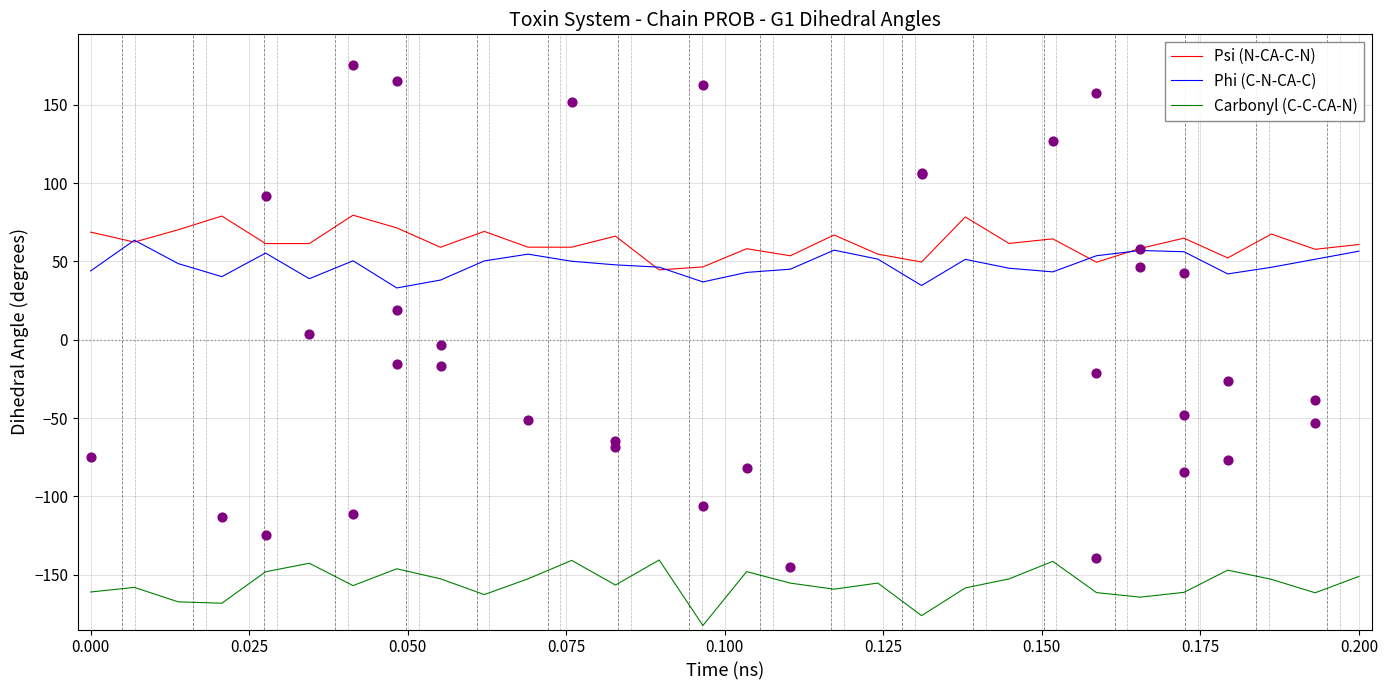

What is the lowest value of the Psi (N-CA-C-N) series?

44.6